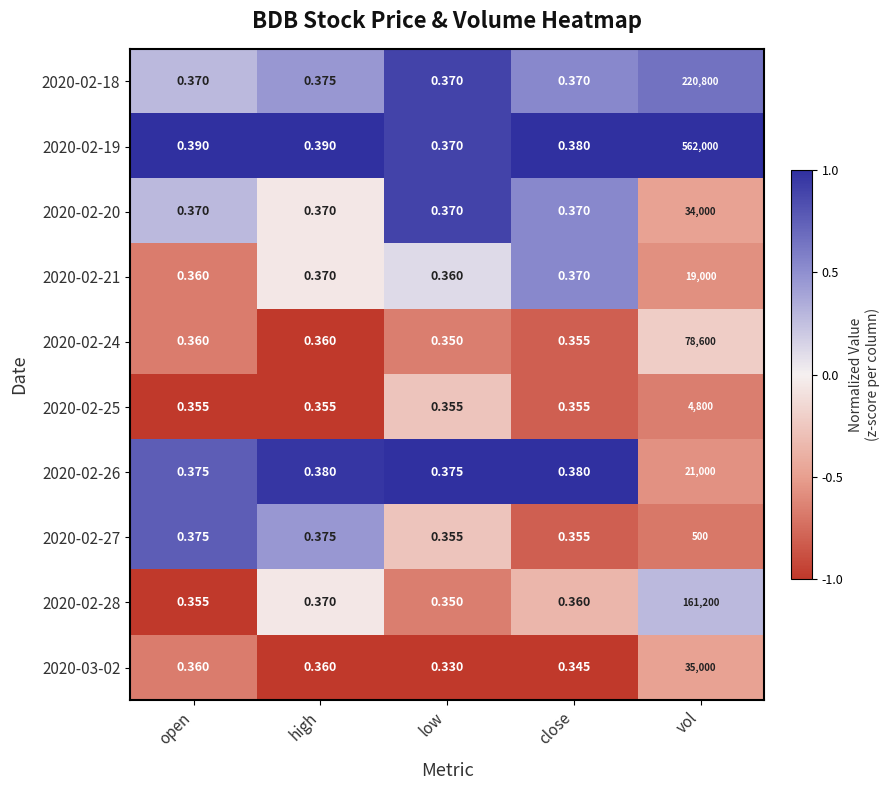

Is the value of 2020-02-19 at close greater than the value of 2020-02-24 at open?

Yes